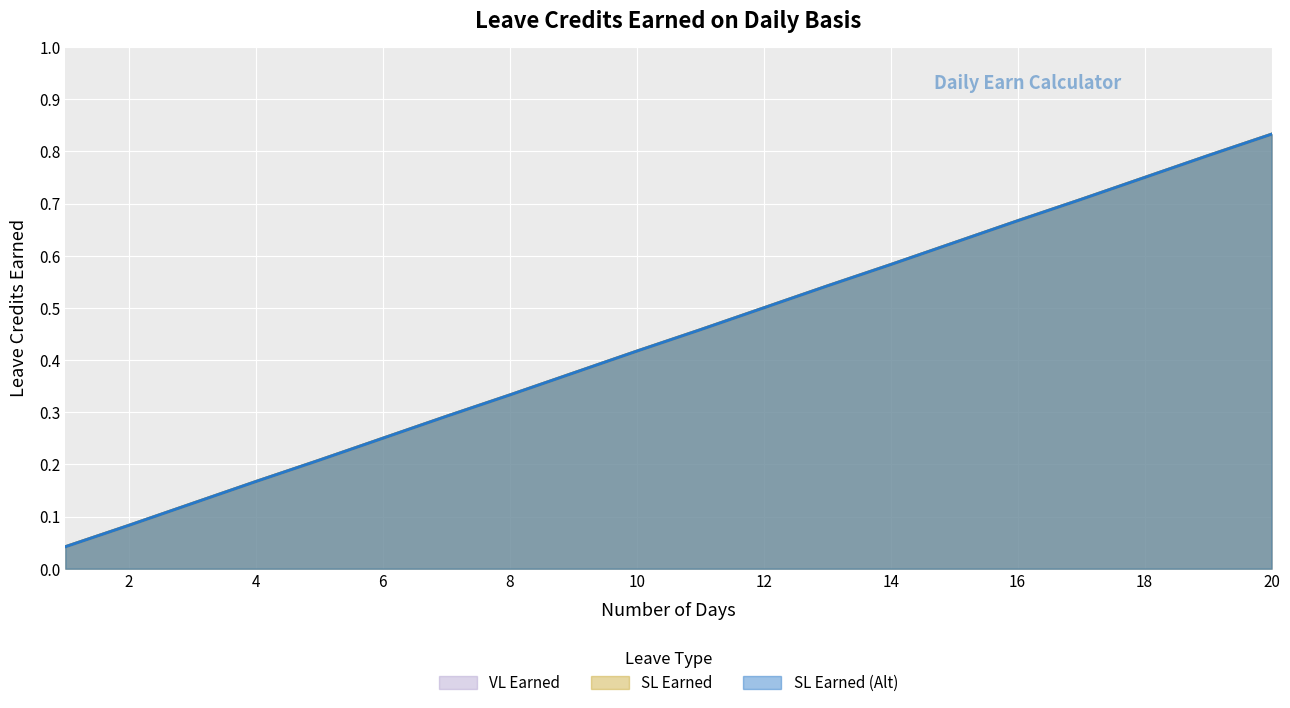

At 7, list the series in order from largest to smallest.

VL Earned, SL Earned, SL Earned (Alt)